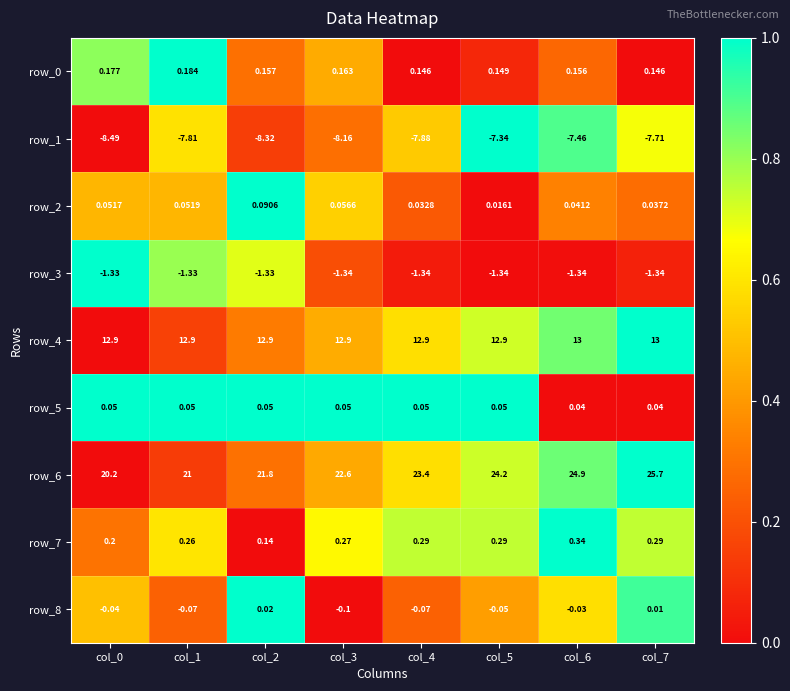

At which category does the chart reach its peak across all series?

col_7